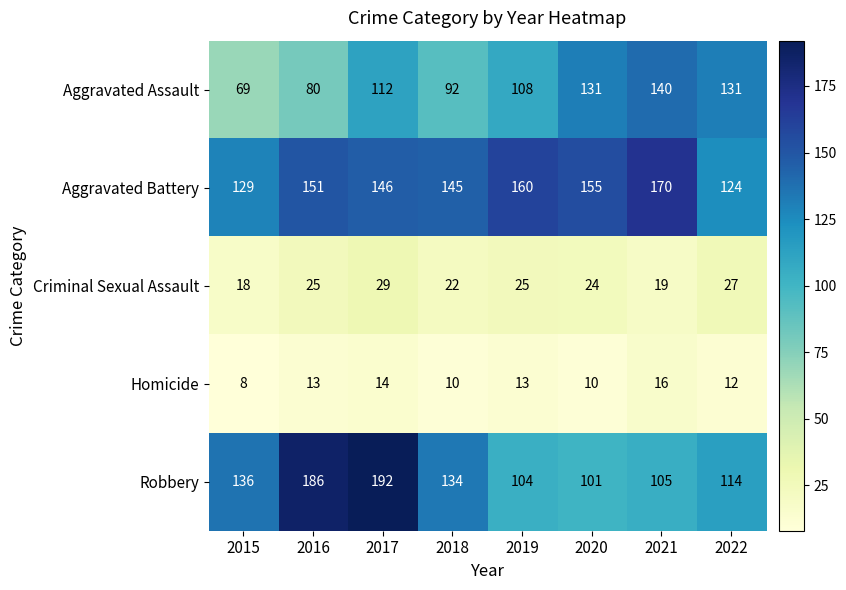

Where is Aggravated Assault nearest to the value 104?

2019